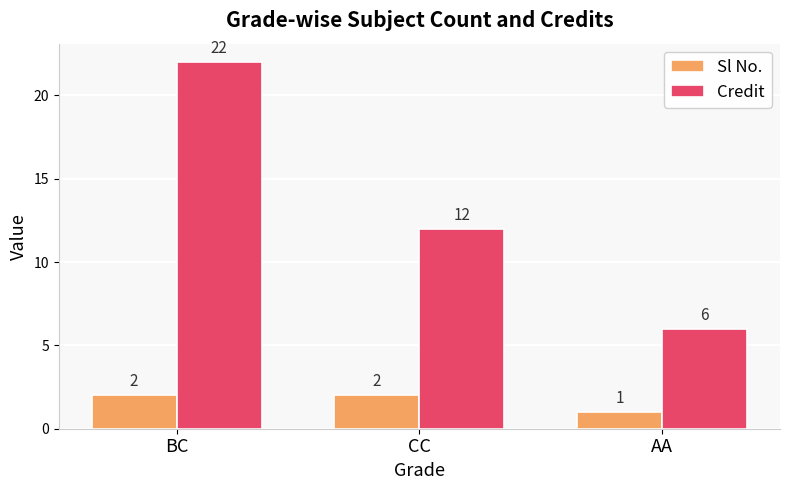

How many categories are shown in the chart?

3